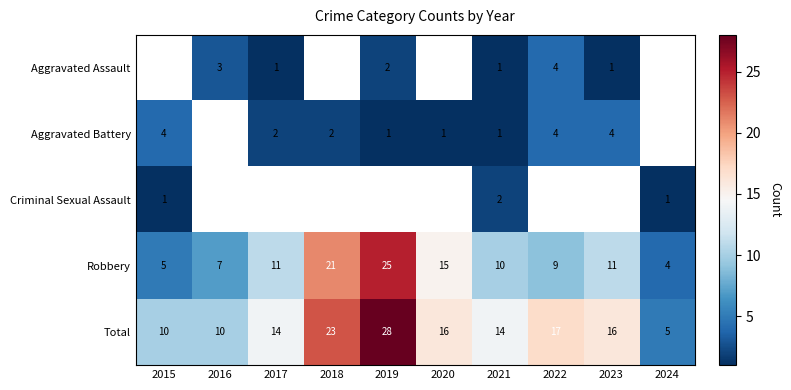

The value of Robbery at 2016 is 11. True or false?

False